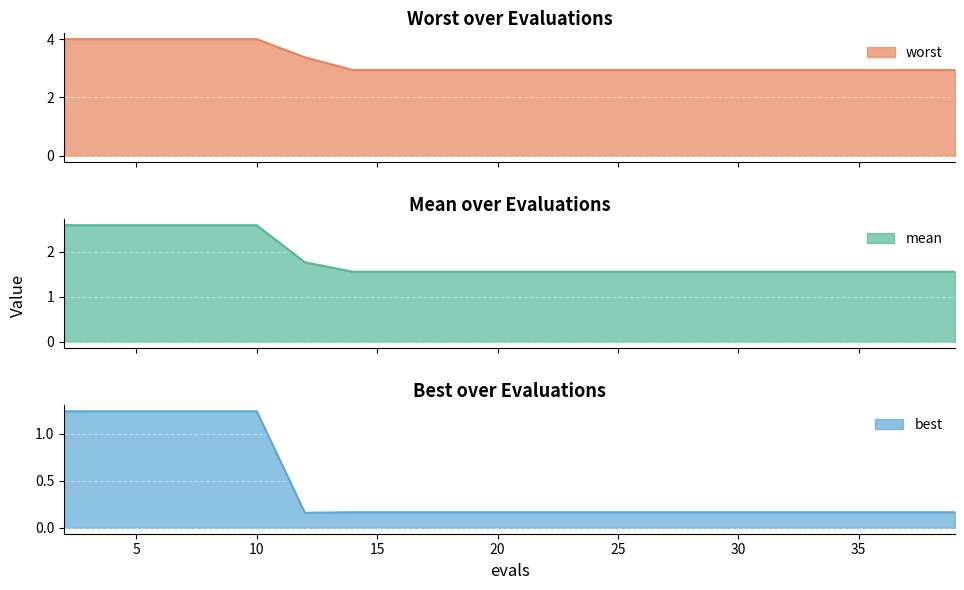

At 2, list the series in order from largest to smallest.

worst, mean, best